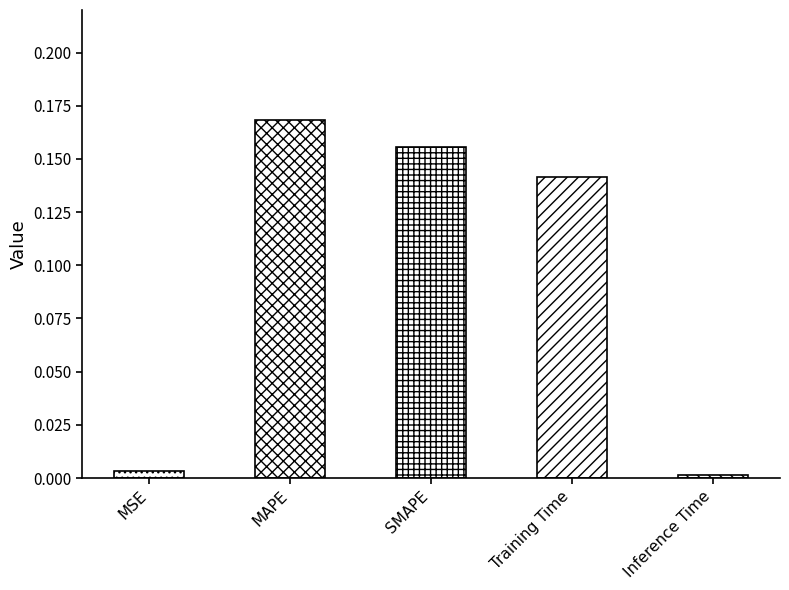

Reading right to left, list all the values displayed in this chart.

Inference Time=0.0	Training Time=0.1	SMAPE=0.2	MAPE=0.2	MSE=0.0